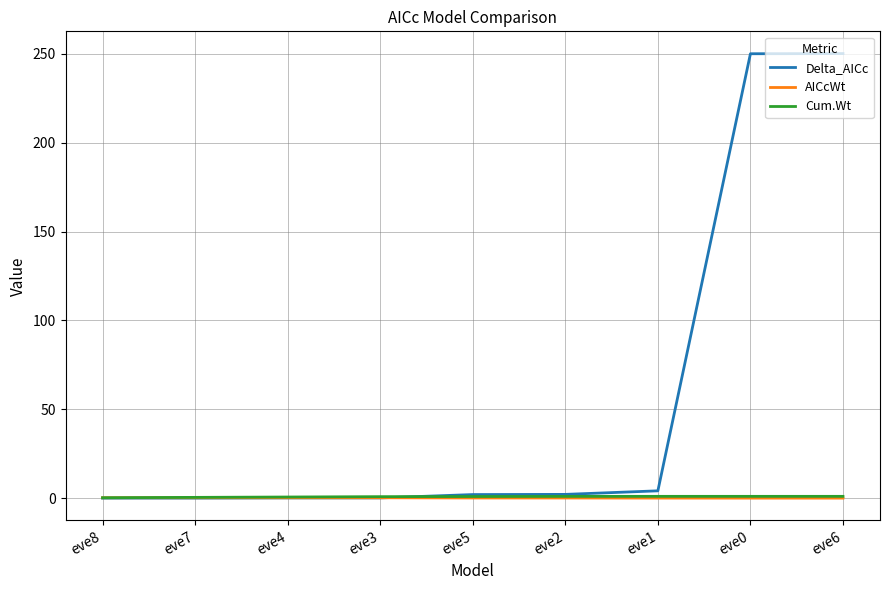

The AICcWt series shows 0.1 at eve5. True or false?

True